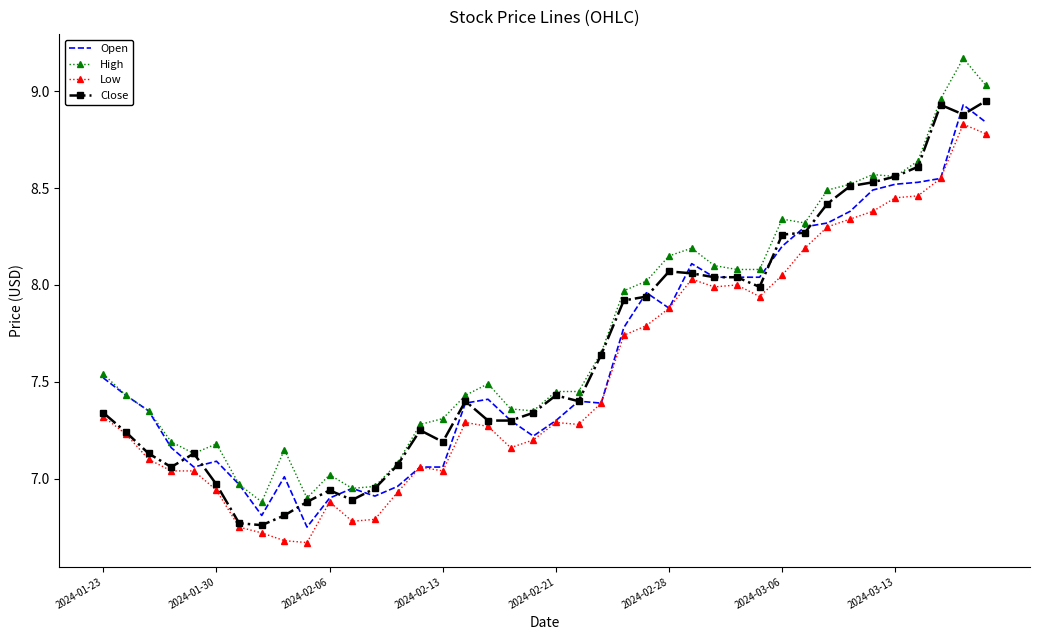

What are all the series names shown in the legend?

Open, High, Low, Close